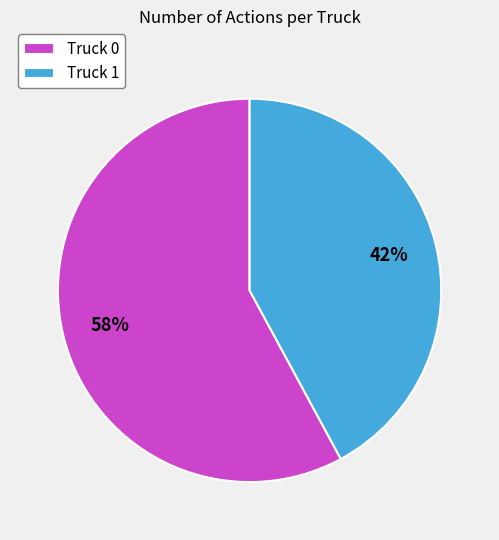

Is it true that Truck 1 is 42% of the pie?

True